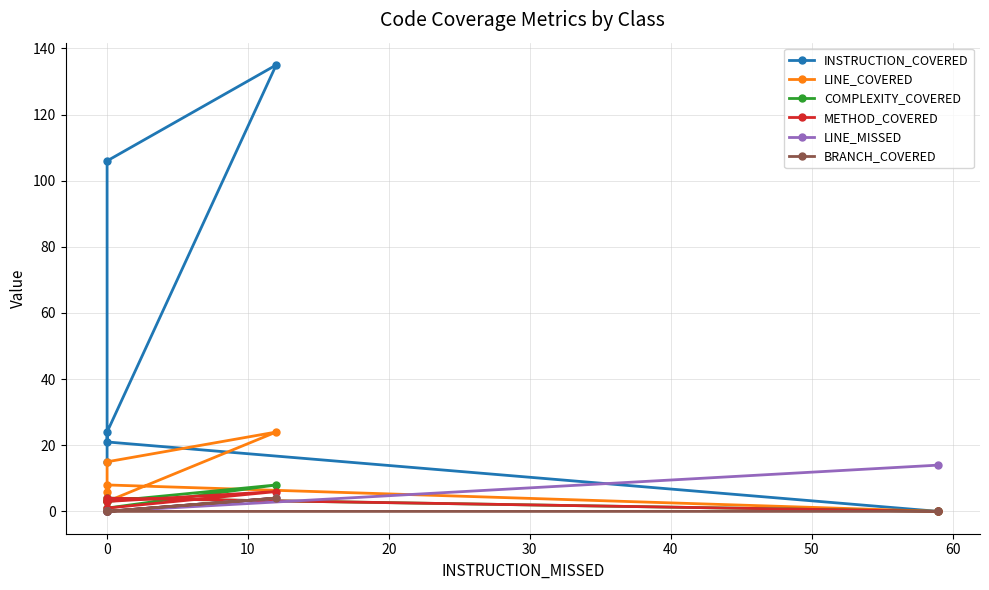

What is the difference between the maximum and minimum values in the LINE_MISSED series?

14